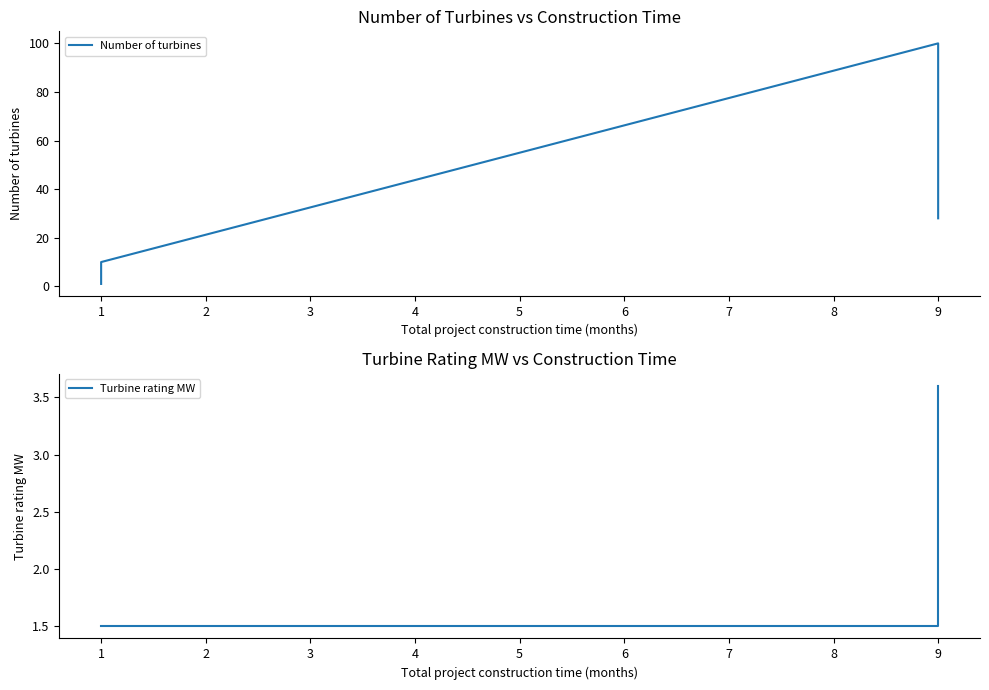

After their last crossing, which series has the higher values: Number of turbines or Turbine rating MW?

Number of turbines